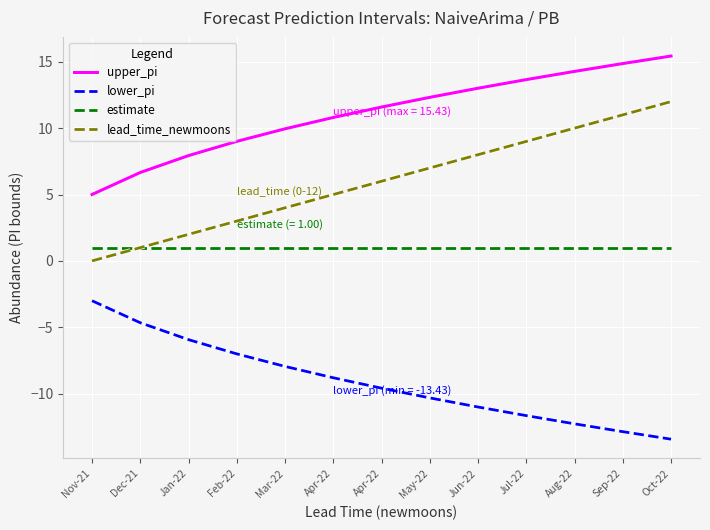

Rank the categories by lower_pi value from highest to lowest.

Nov-21, Dec-21, Jan-22, Feb-22, Mar-22, Apr-22, Apr-22, May-22, Jun-22, Jul-22, Aug-22, Sep-22, Oct-22